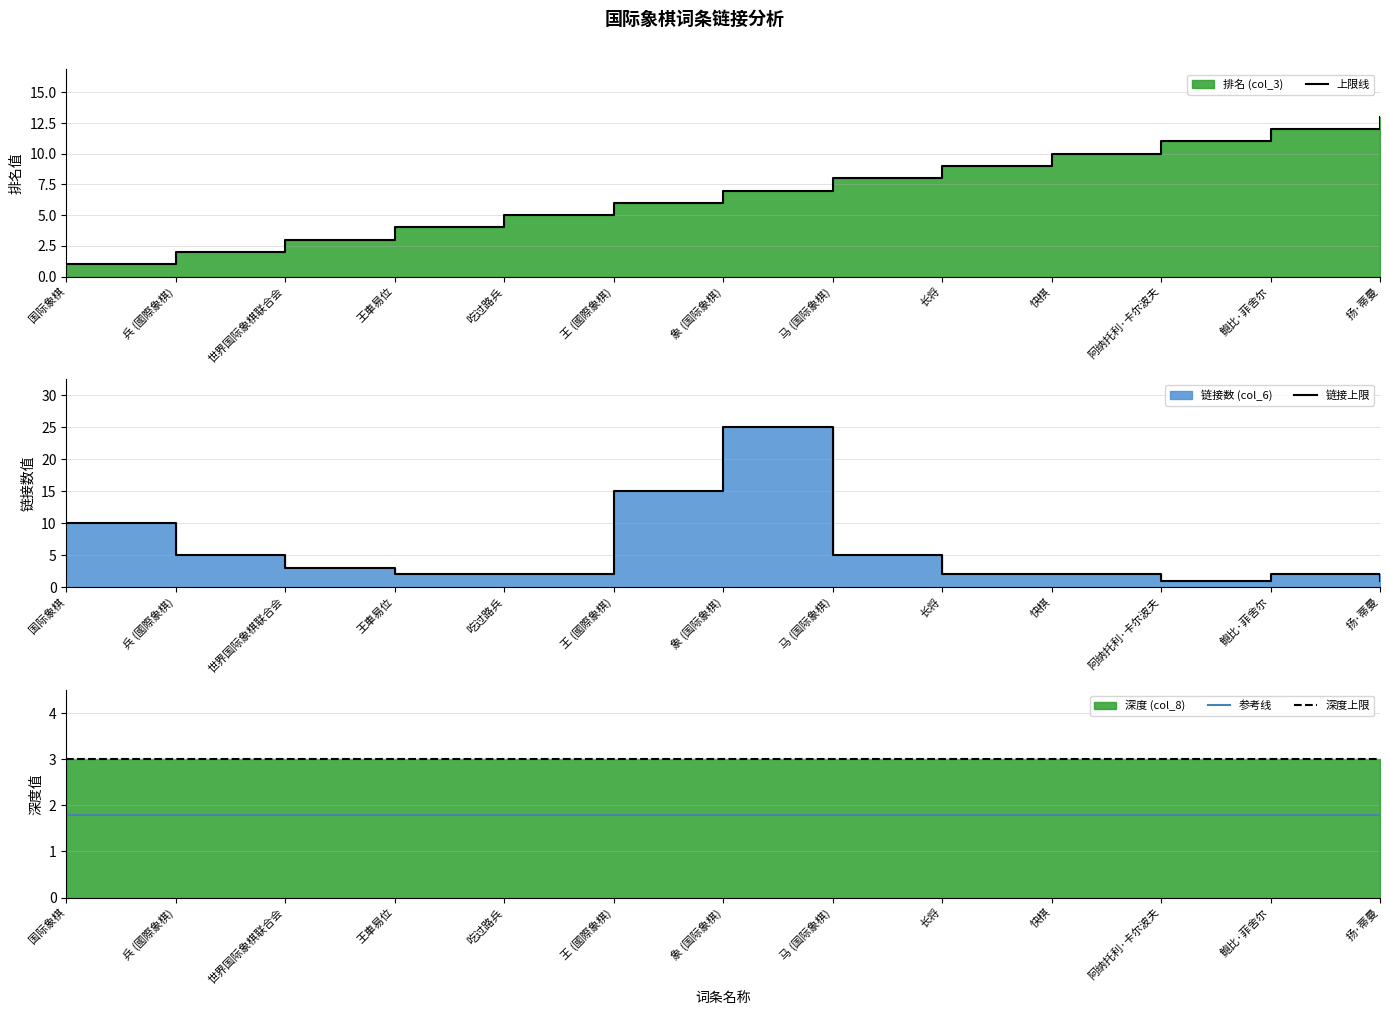

Is it true that 上限线 equals 2.0 at 兵 (國際象棋)?

True